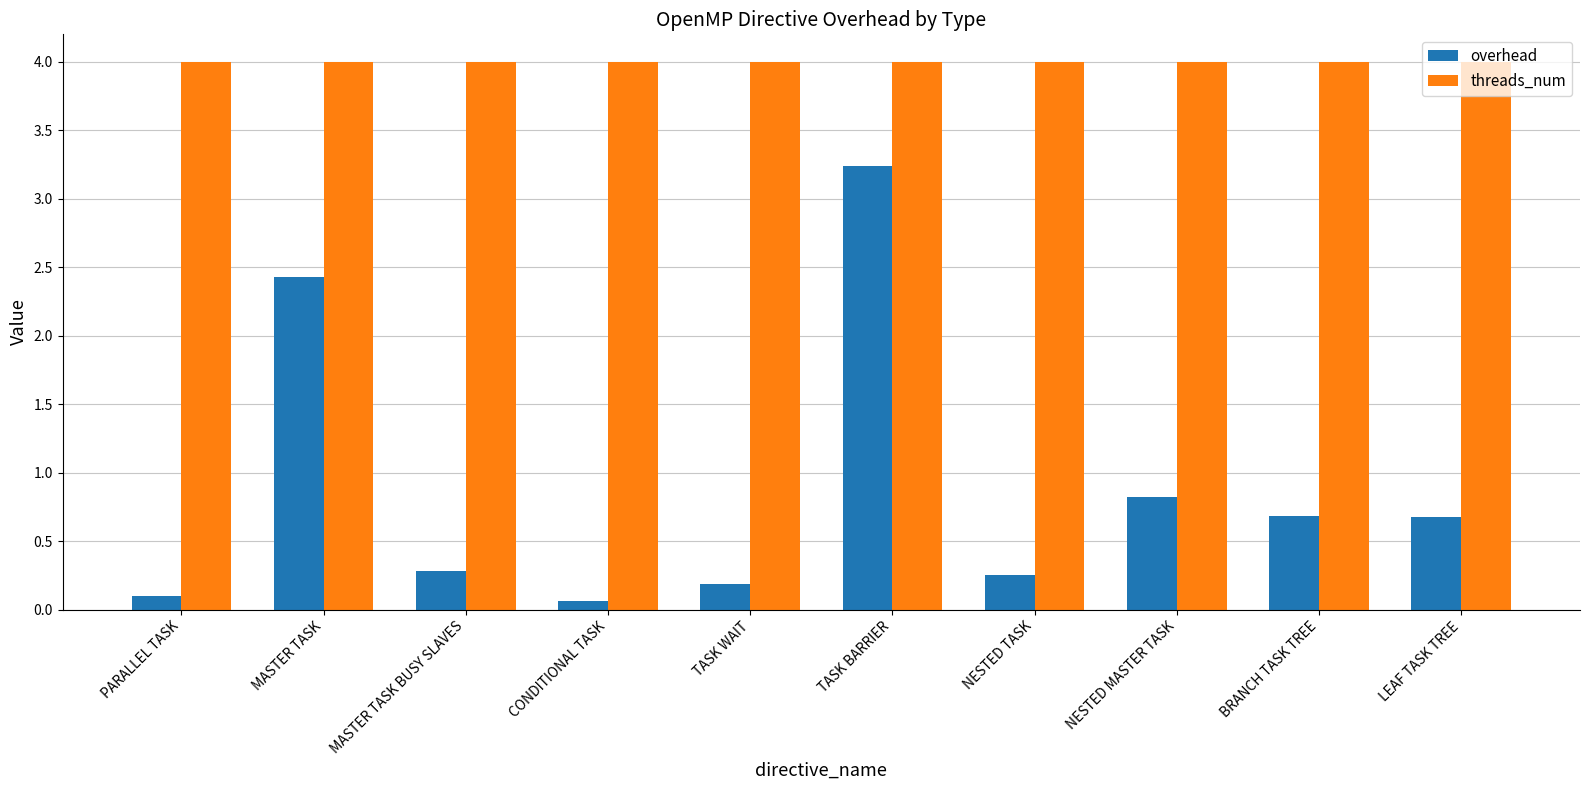

Are the bars horizontal?

No